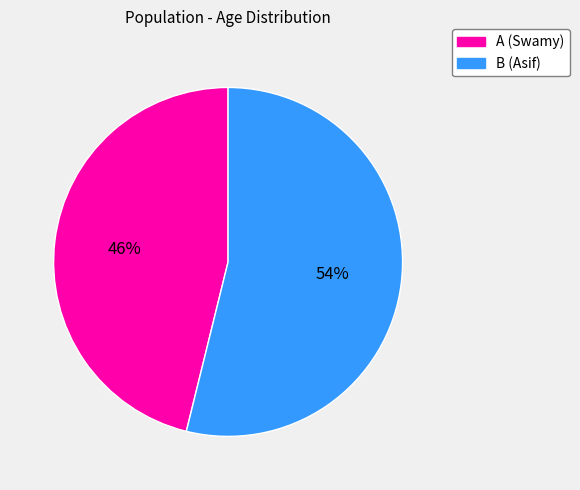

Rank the categories by value from highest to lowest.

B, A